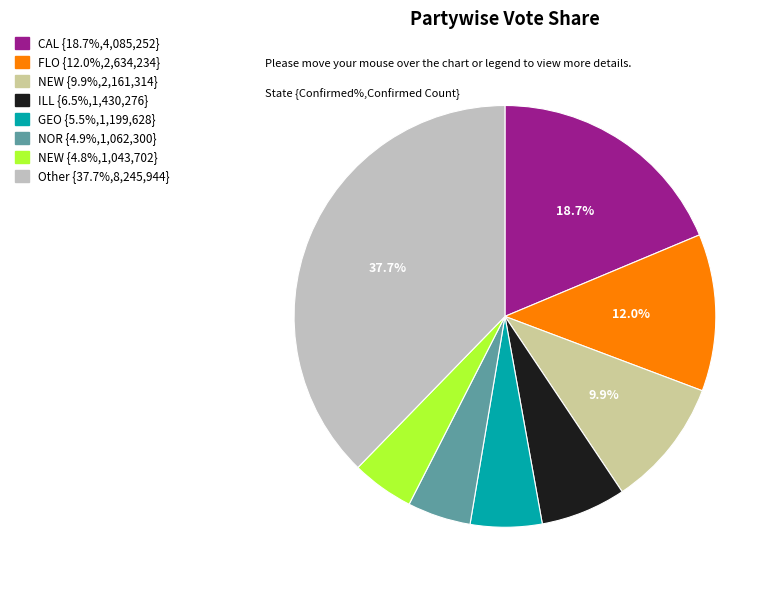

Does any single category account for the majority?

No